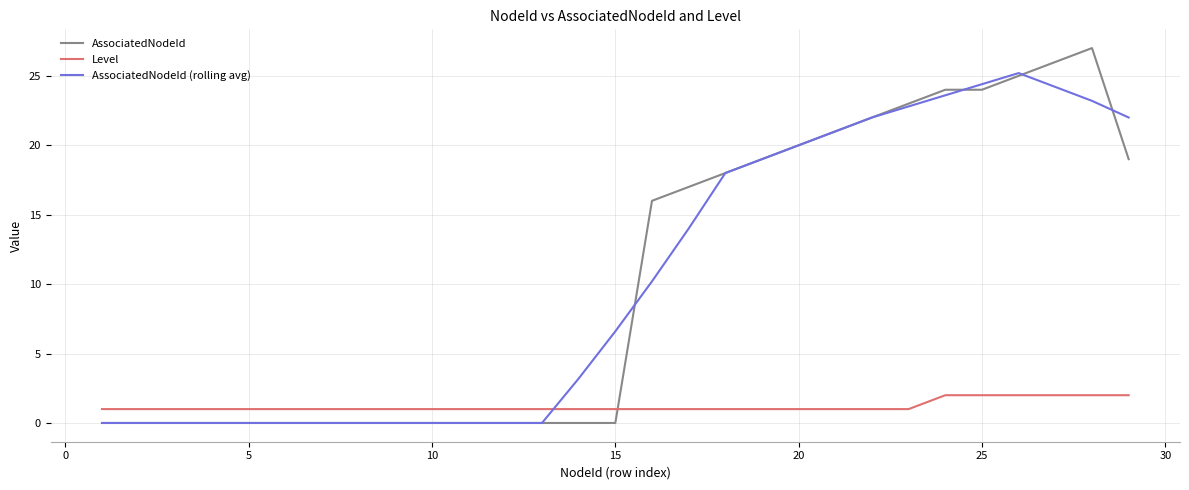

True or false: Level and AssociatedNodeId (rolling avg) intersect in this chart.

True